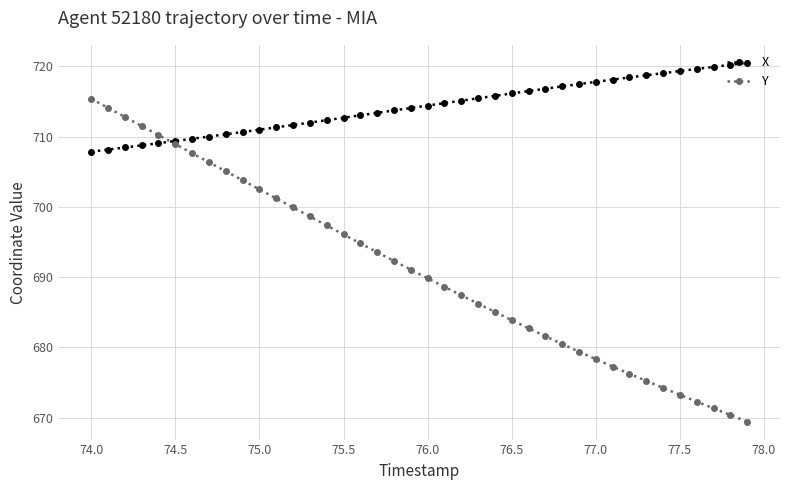

What is the value of the X point at the 12th from the left?

711.3